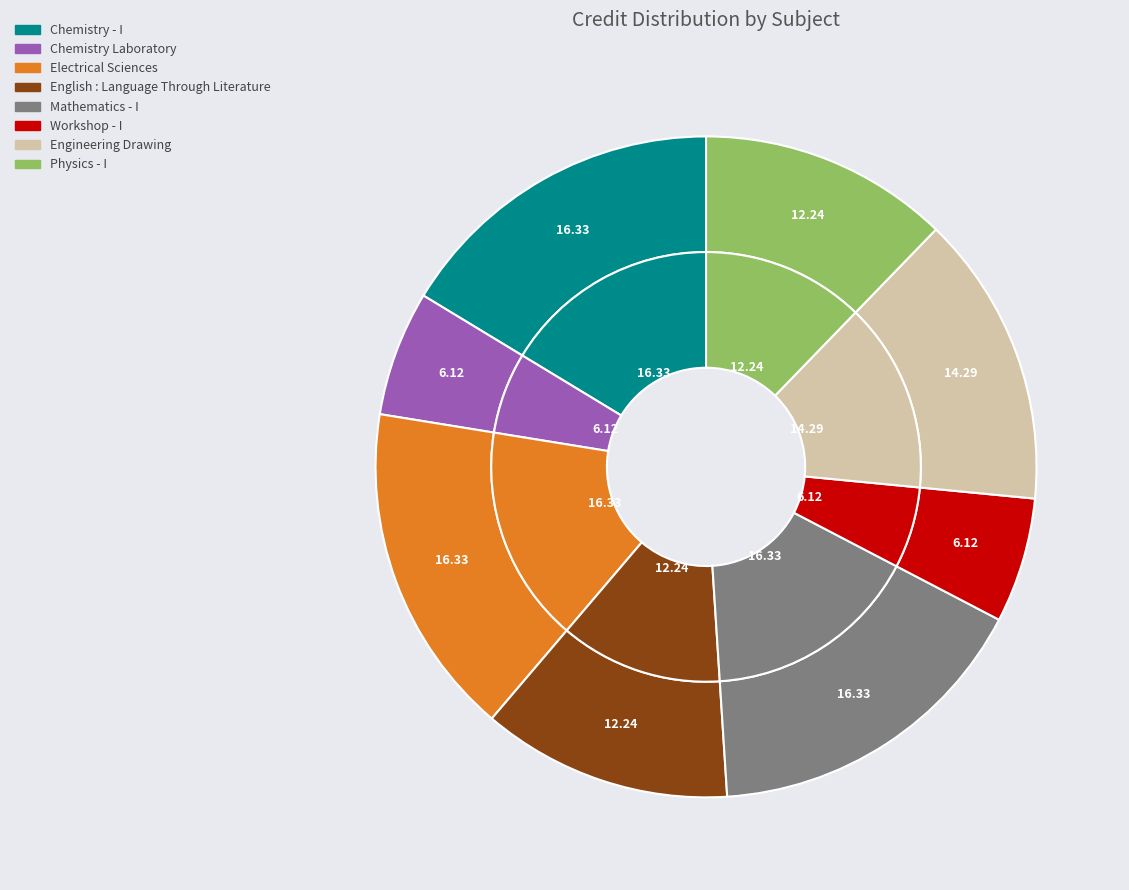

How many slices are in this pie chart?

8